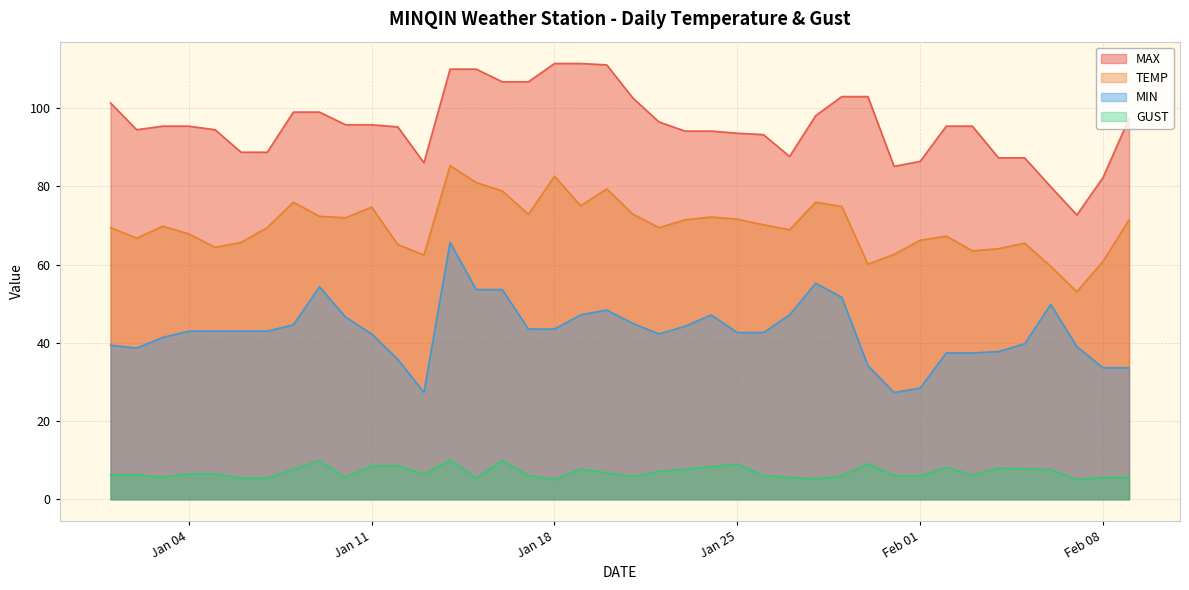

True or false: MIN and GUST intersect in this chart.

False